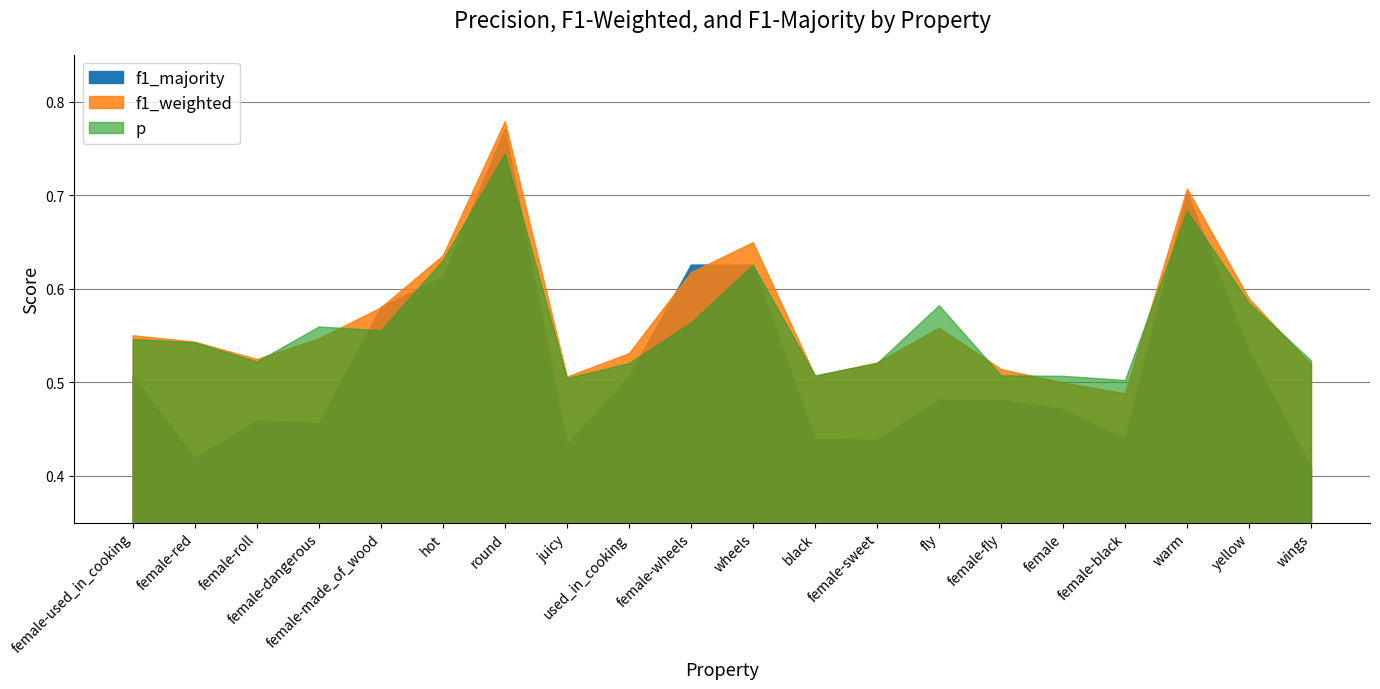

What is the difference between the highest and lowest values at yellow?

0.1